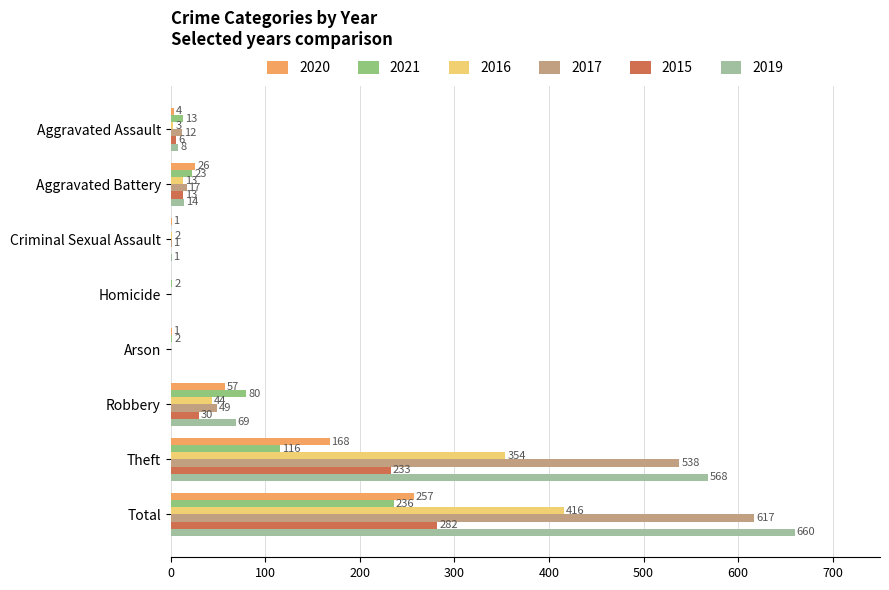

What is the sum of all 2021 values?

472